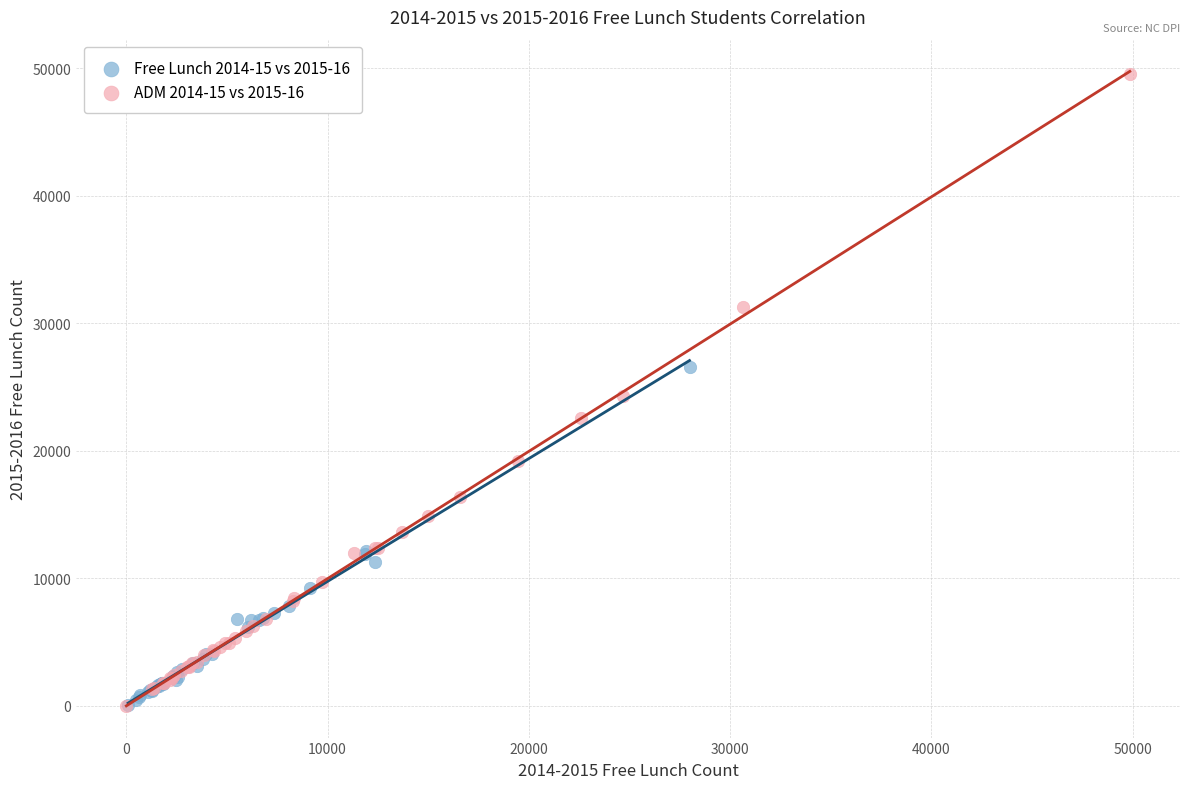

Which series has the widest spread of Y values?

ADM 2014-15 vs 2015-16